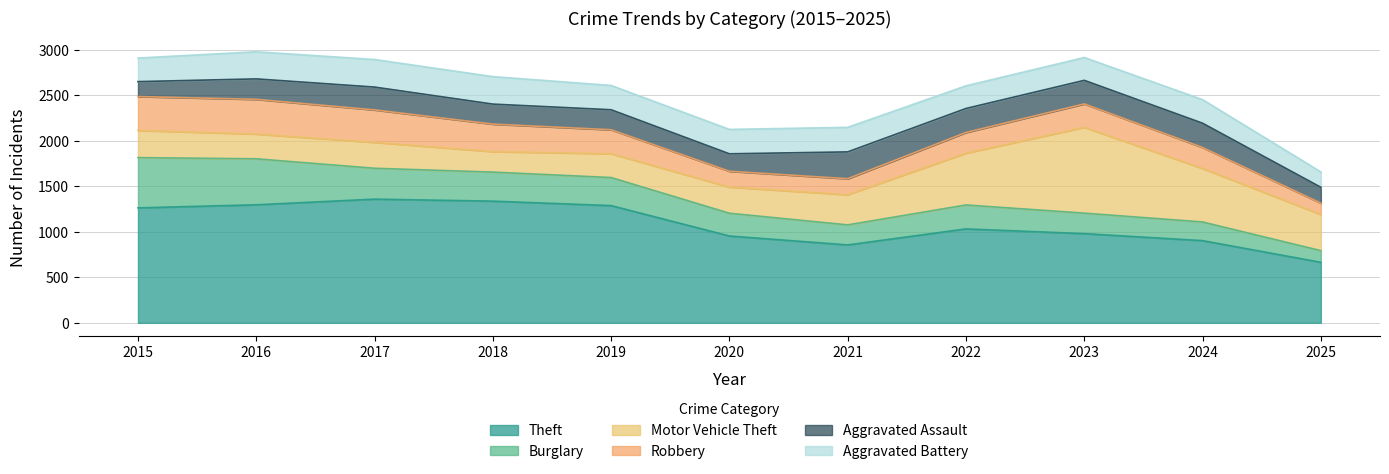

At which category is the sum across all series the highest?

2016